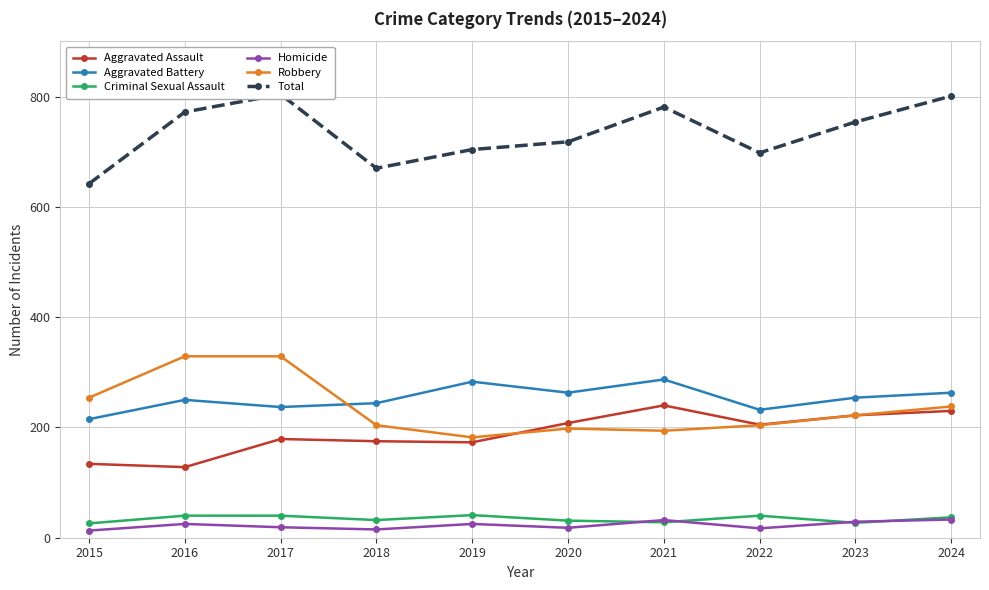

True or false: Homicide has a value of 13 at 2015.

True